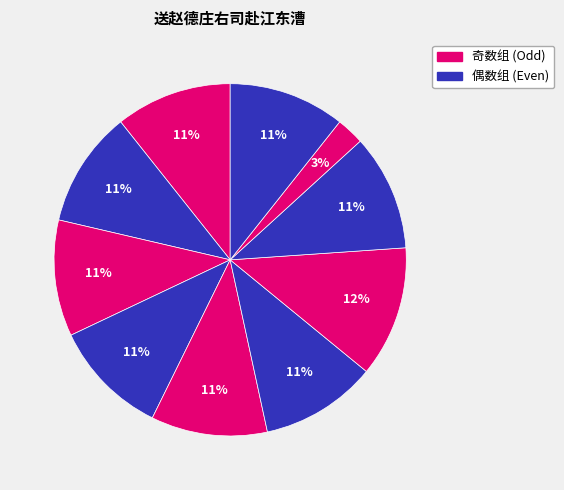

How many slices are in this pie chart?

10